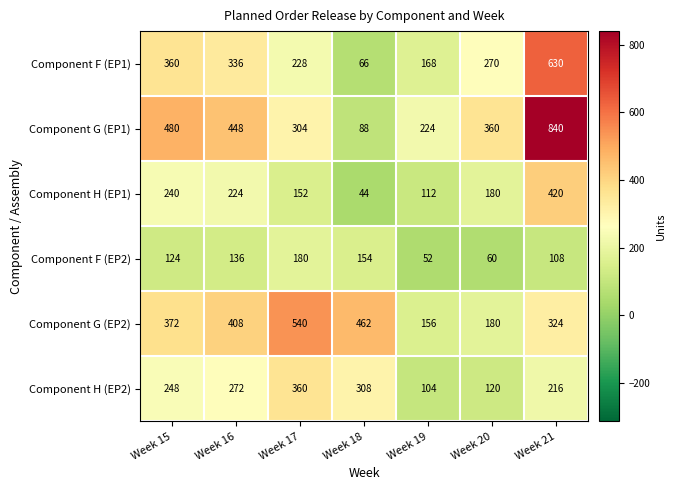

How many series are shown in this chart?

6